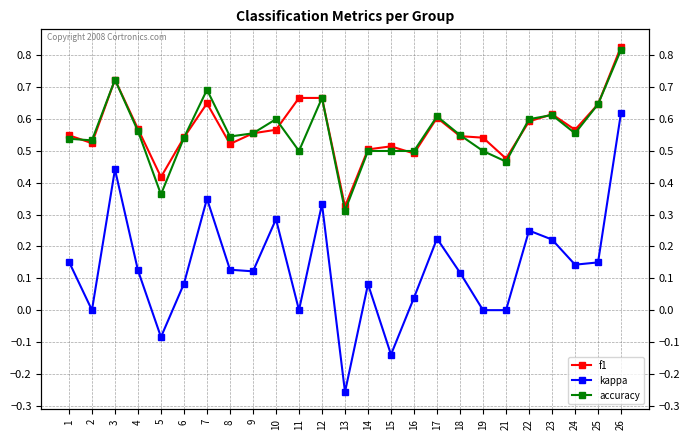

How many data points in kappa are less than 0?

3